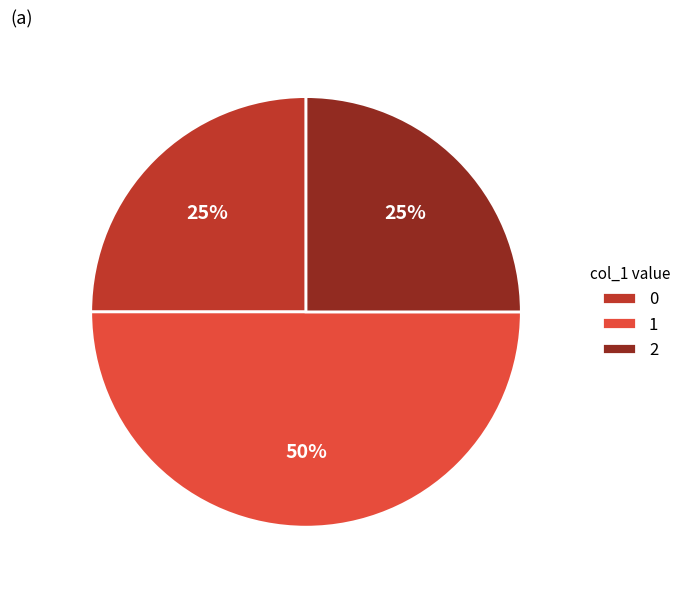

Which category has the biggest portion of the pie?

1